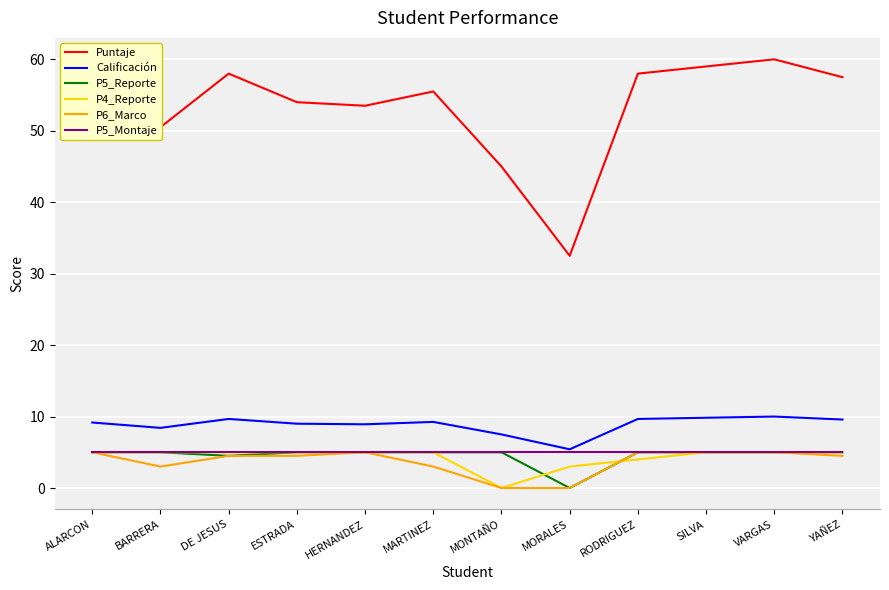

The P6_Marco series shows 7.4 at RODRIGUEZ. True or false?

False